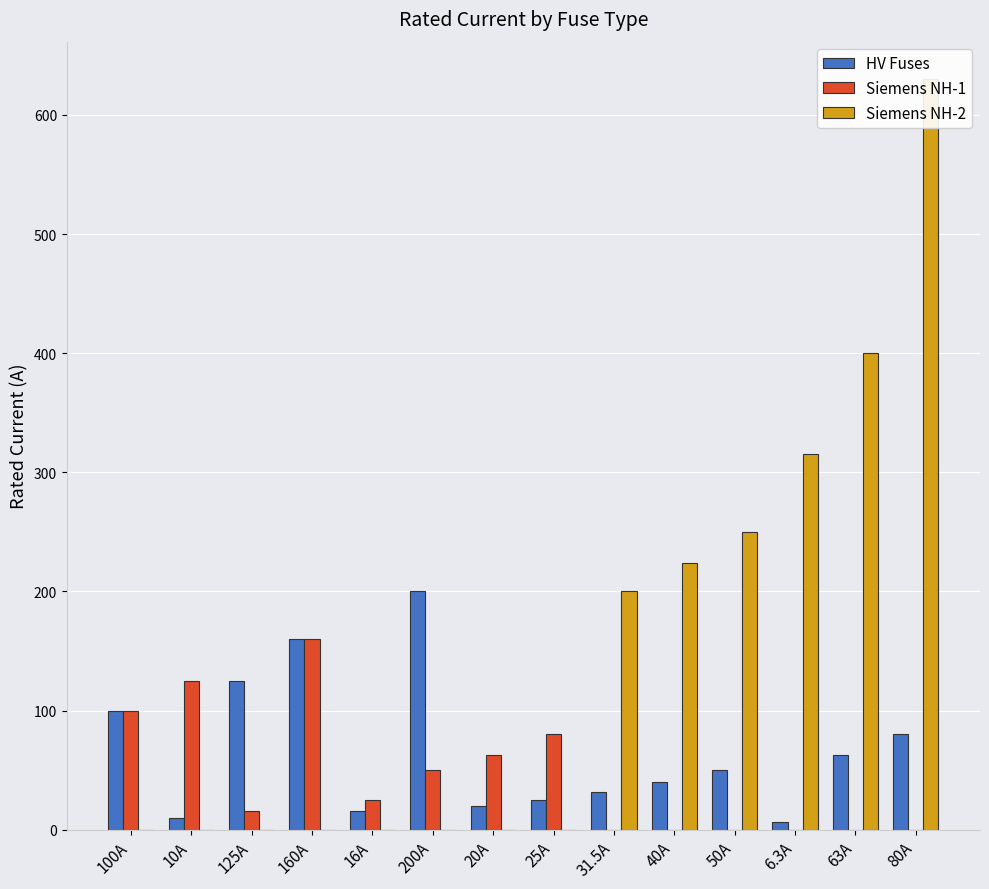

What is the label of the 6th bar from the left?

200A